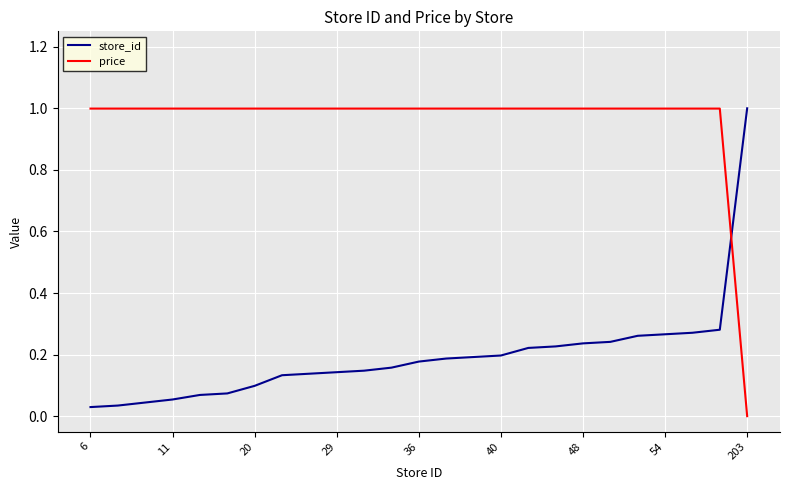

What is the maximum value for store_id?

1.0